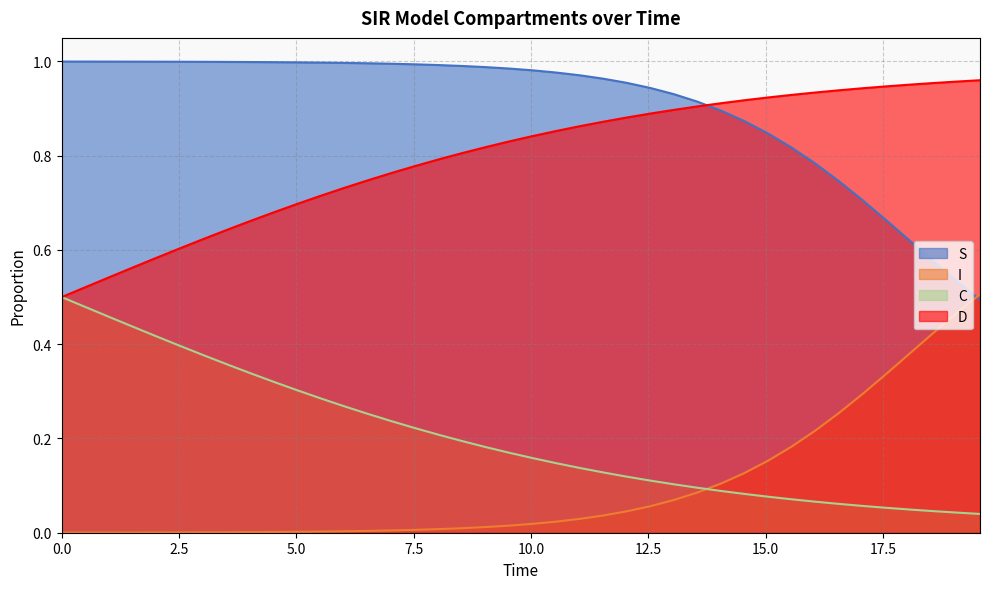

Which series has the largest total across all categories?

S